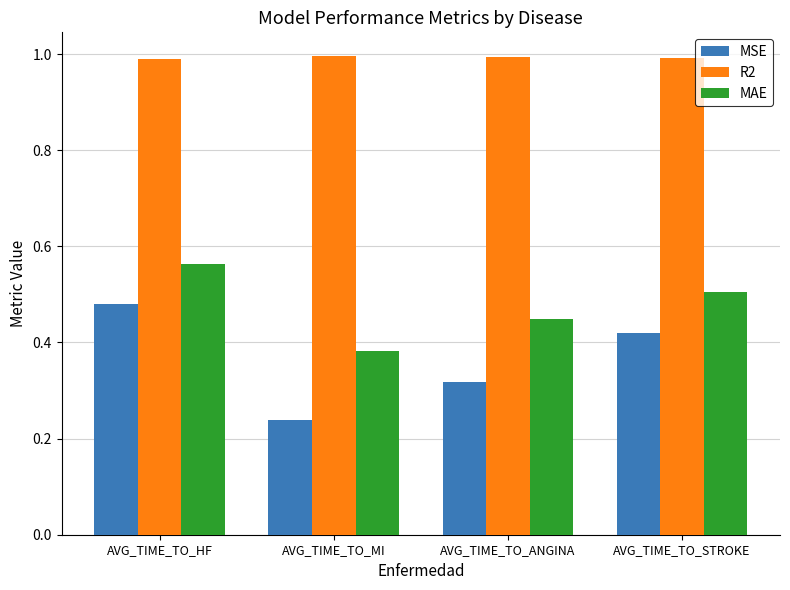

Are the bars grouped side by side (vs. stacked)?

Yes